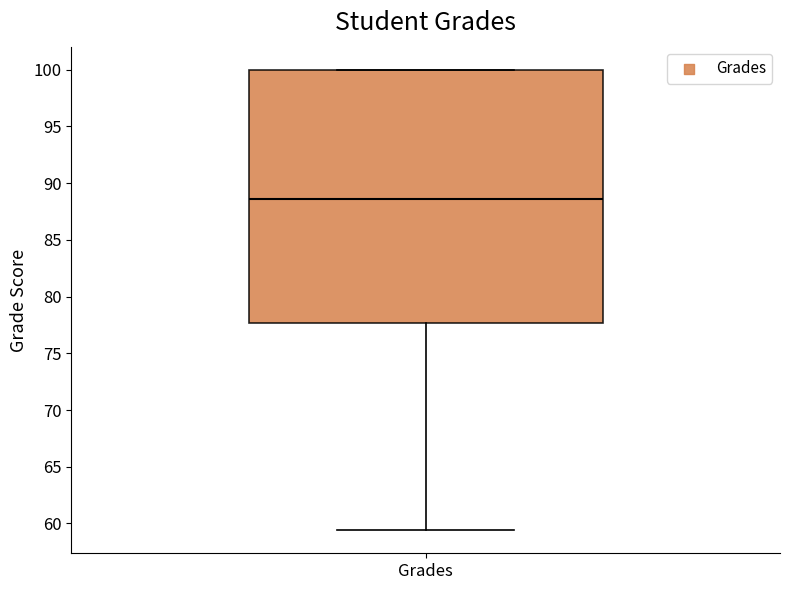

Transcribe this box plot: give where the median line is, the range the box spans, and where the two whiskers end, as read against the y-axis. The values are not printed on the chart, so give them approximately, as read against the axis.

median 88.5, box 77.5 to 100.0, whiskers 59.5 to 100.0